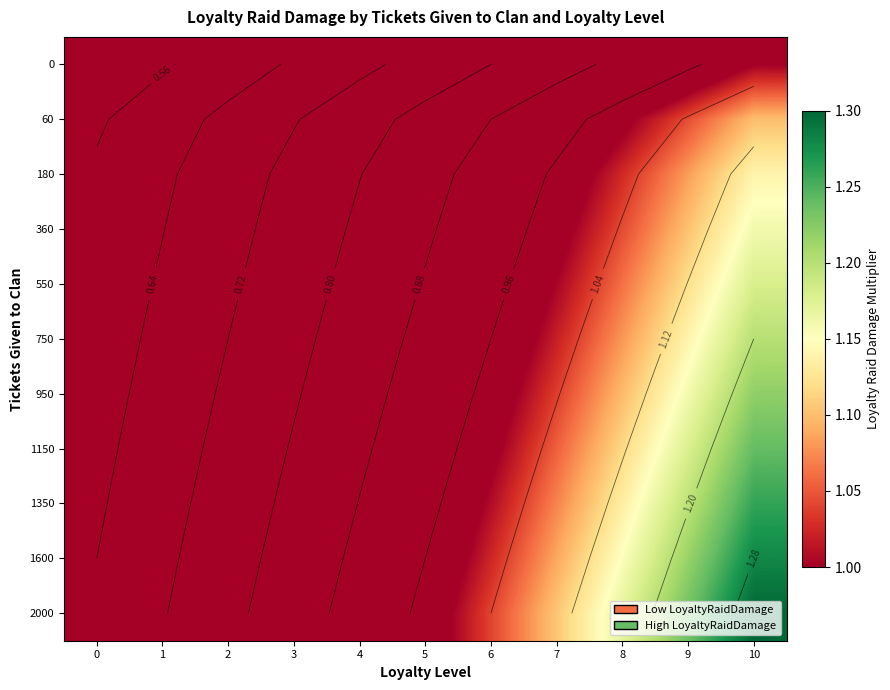

How many data points does each series have?

11